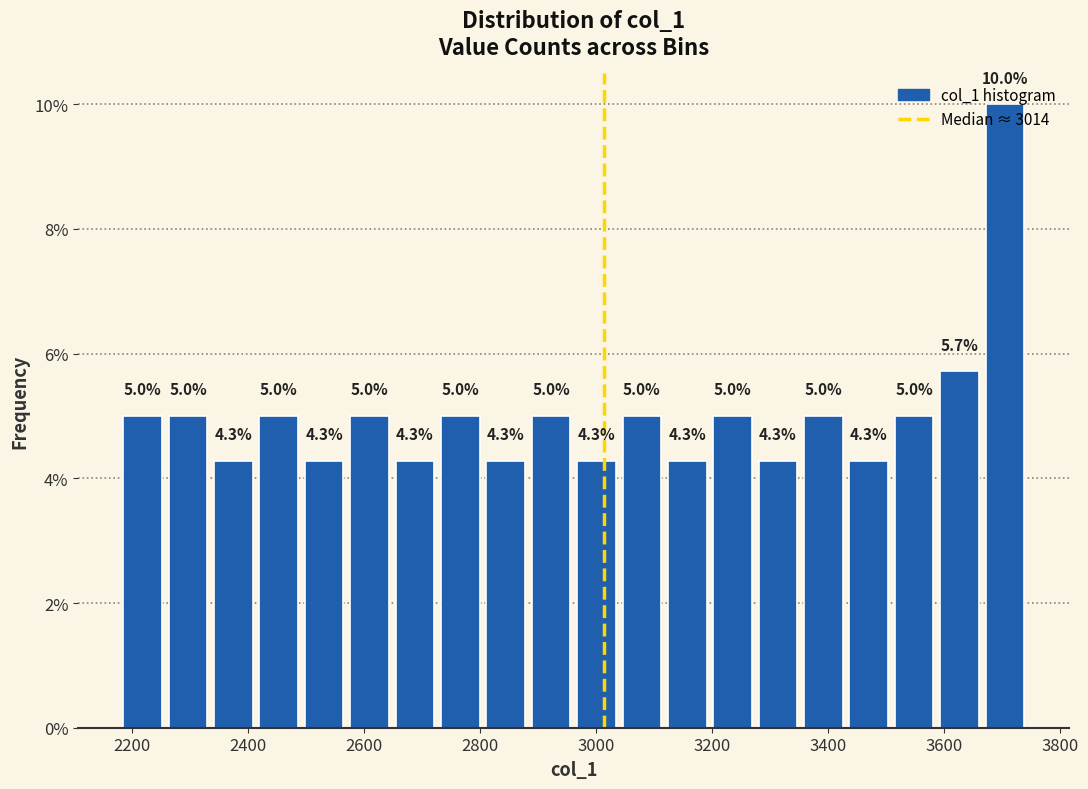

Read against the x-axis, roughly where is the centre of the tallest bar?

3700